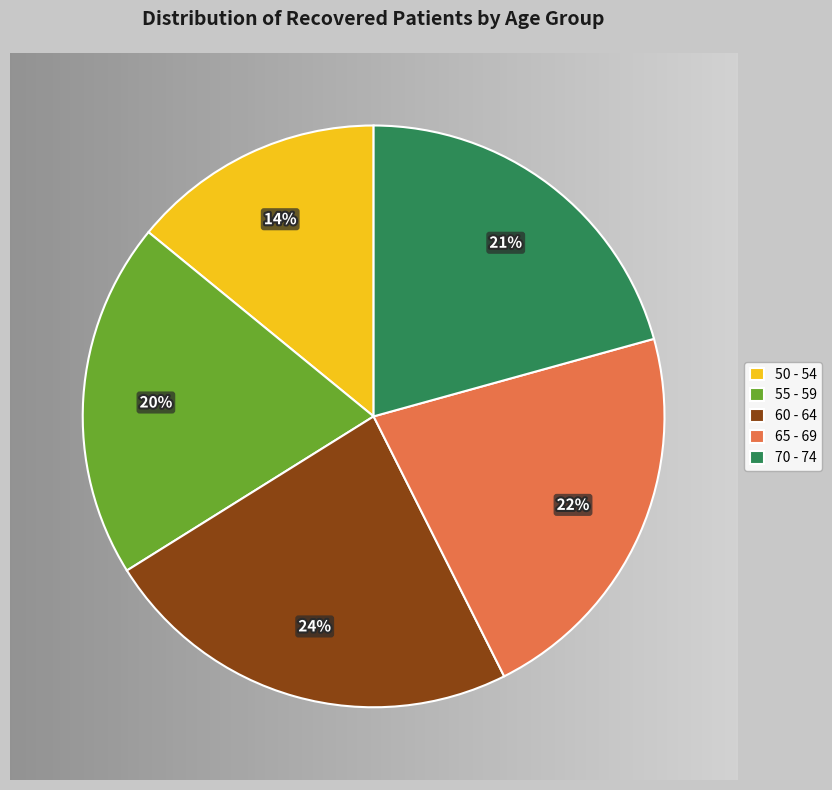

To the nearest percent, what portion does 60 - 64 represent?

24%